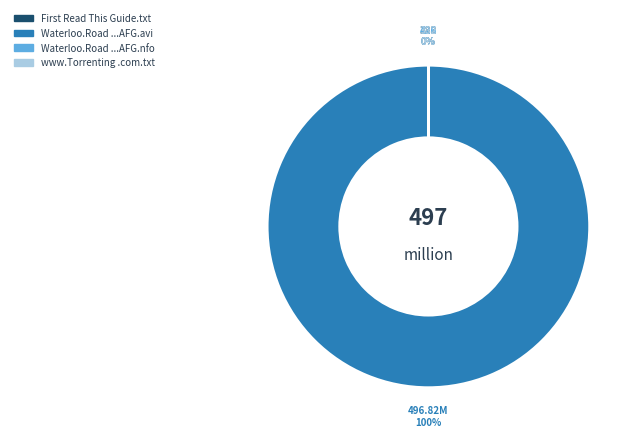

What percentage is the Waterloo.Road.S08E26.HDTV.XviD-AFG.avi slice, to the nearest percent?

100%